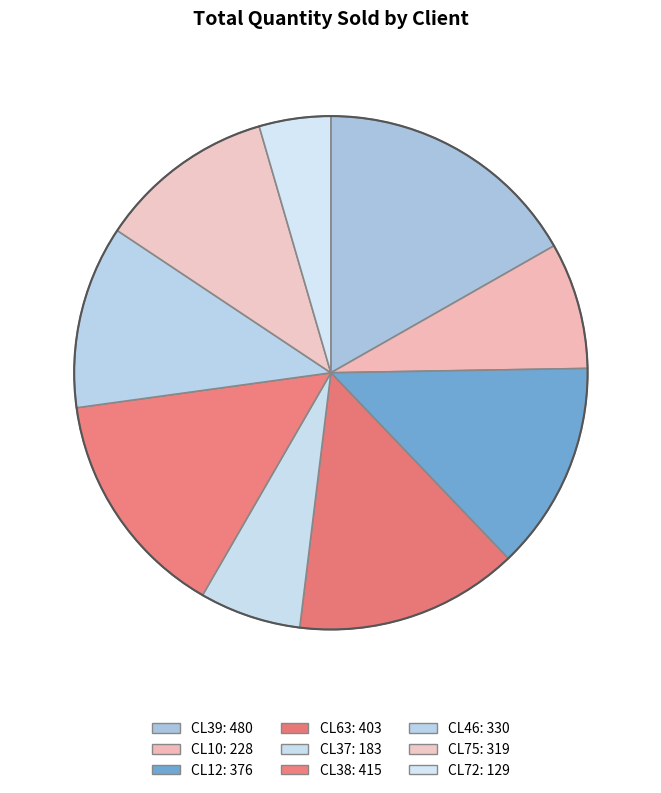

Between CL38 and CL12, which is larger?

CL38